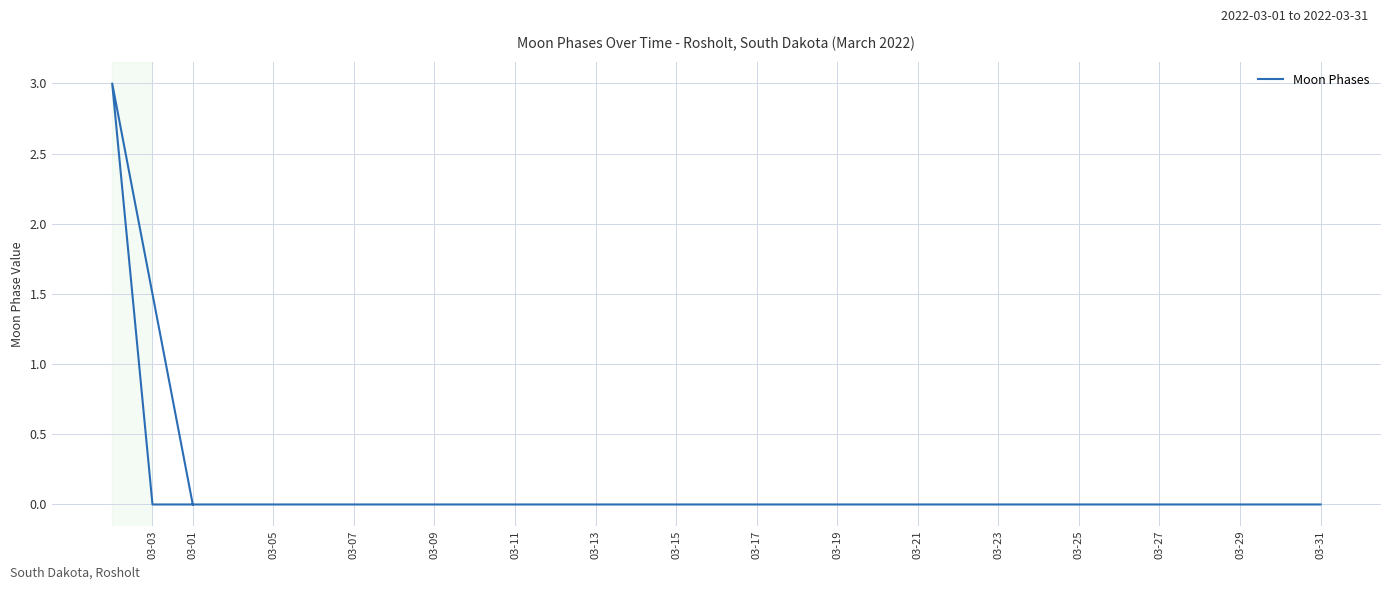

The value at 19 is -2. True or false?

False